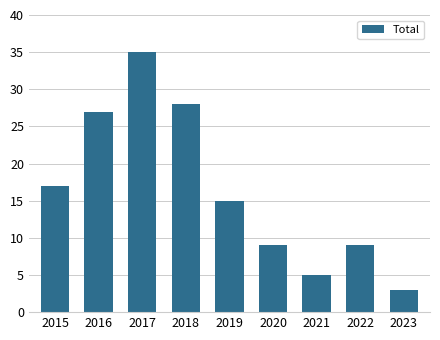

What is the change in value from 2017 to 2023?

-32